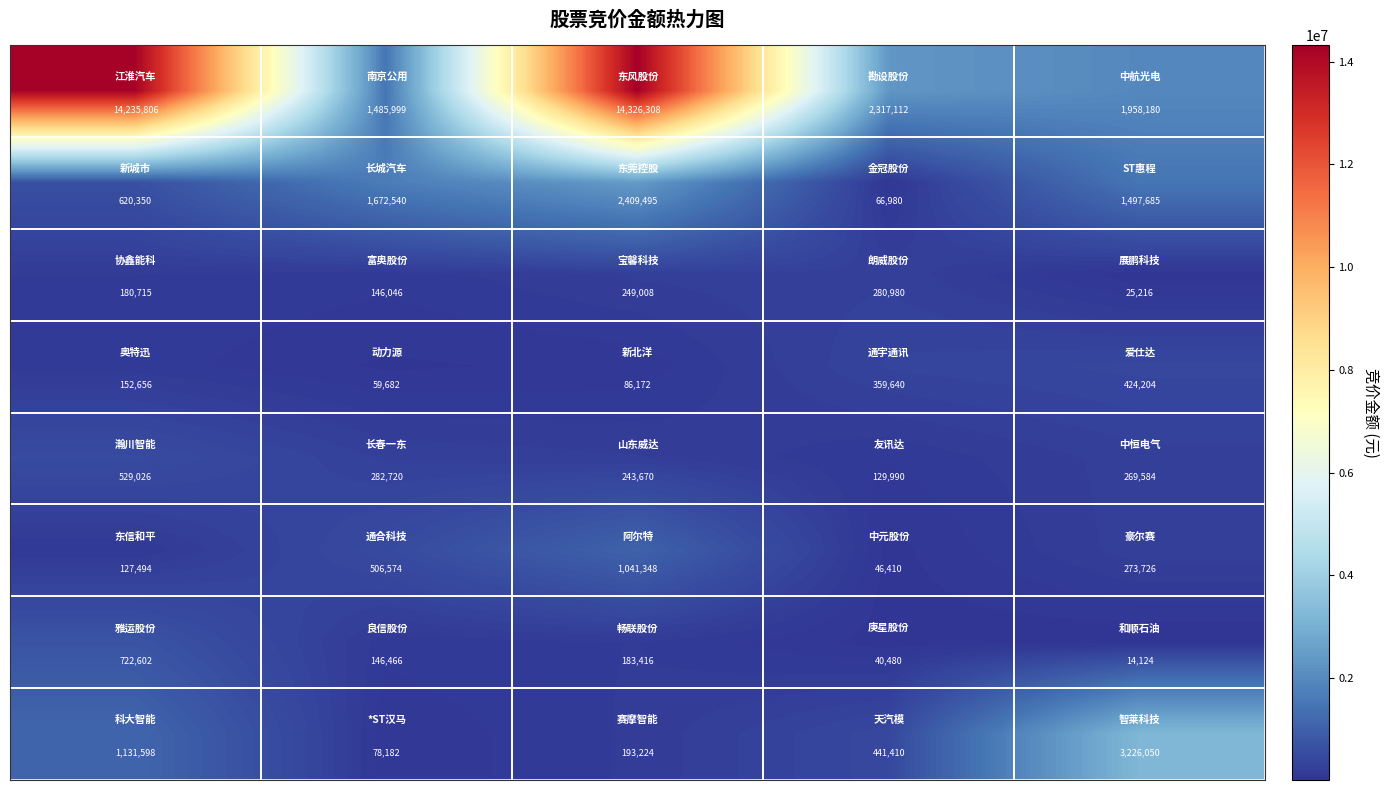

What is the minimum value shown in the chart?

14124